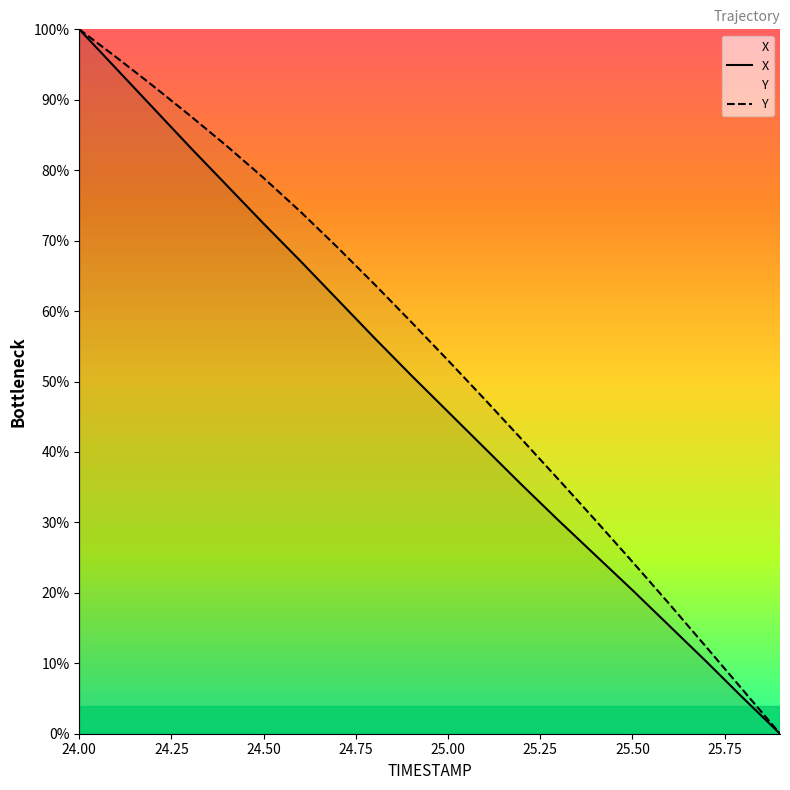

Reading left to right, transcribe all the data shown in this chart.

X: 100.0	94.4	88.9	83.3	77.8	72.4	67.1	61.6	56.2	50.9	45.7	40.5	35.3	30.3	25.3	20.4	15.3	10.3	5.1	0.0
Y: 100.0	96.0	92.0	87.8	83.4	78.9	74.1	69.1	63.8	58.5	53.0	47.4	41.8	36.1	30.3	24.4	18.4	12.3	6.2	0.0